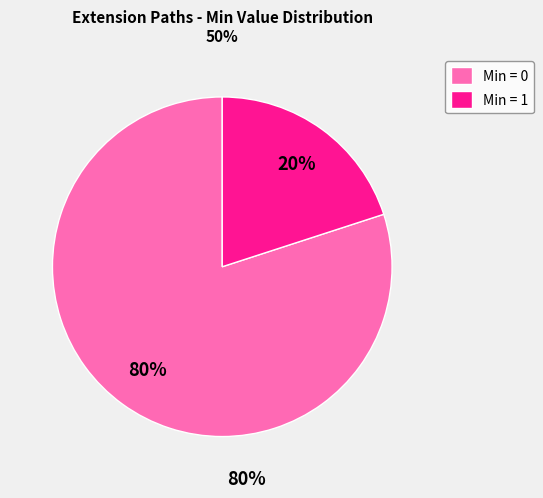

Which slice is the largest?

Min = 0